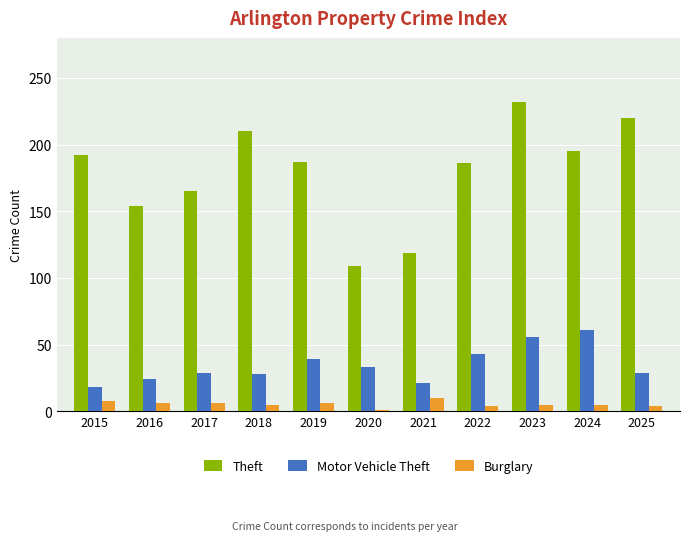

Rank the series by their average value, from lowest to highest.

Burglary, Motor Vehicle Theft, Theft